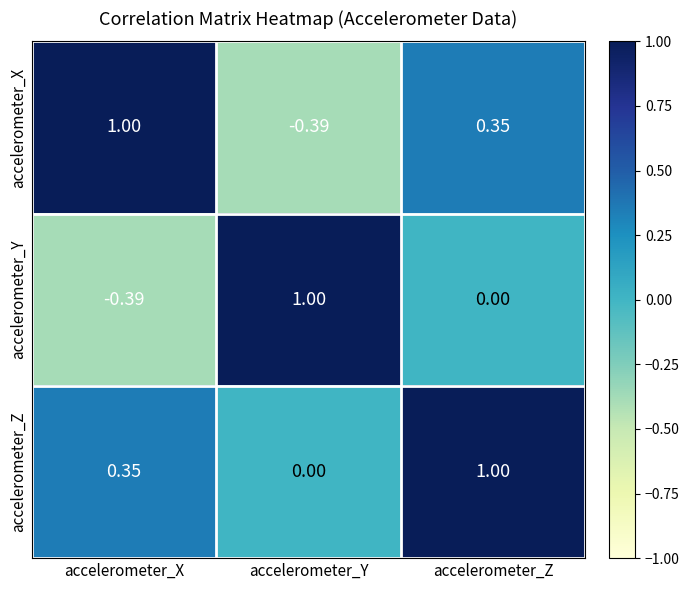

At which category is the sum across all series the highest?

accelerometer_Z